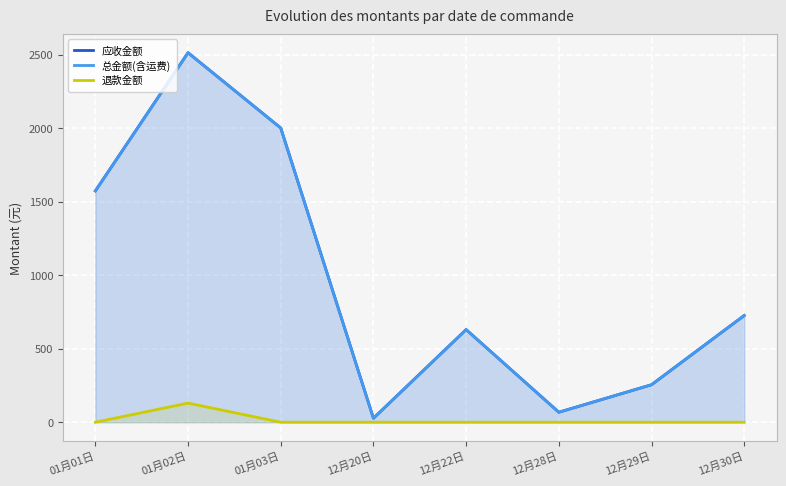

Reading left to right, extract all data points from this chart.

应收金额: 01月01日=1573	01月02日=2513	01月03日=2001	12月20日=27	12月22日=630	12月28日=68	12月29日=255	12月30日=726
总金额(含运费): 01月01日=1573	01月02日=2513	01月03日=2001	12月20日=27	12月22日=630	12月28日=68	12月29日=255	12月30日=726
退款金额: 01月01日=0	01月02日=130	01月03日=0	12月20日=0	12月22日=0	12月28日=0	12月29日=0	12月30日=0